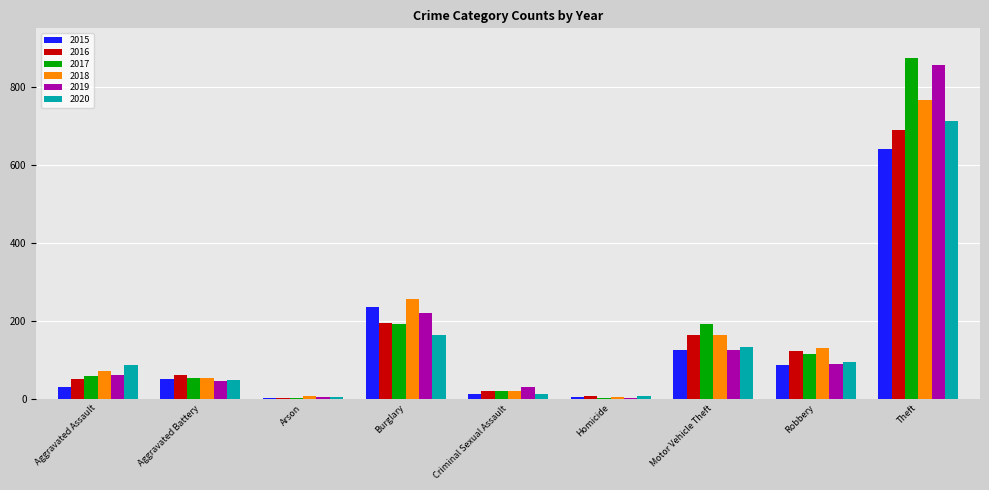

Is it true that 2019 equals 61 at Aggravated Assault?

True